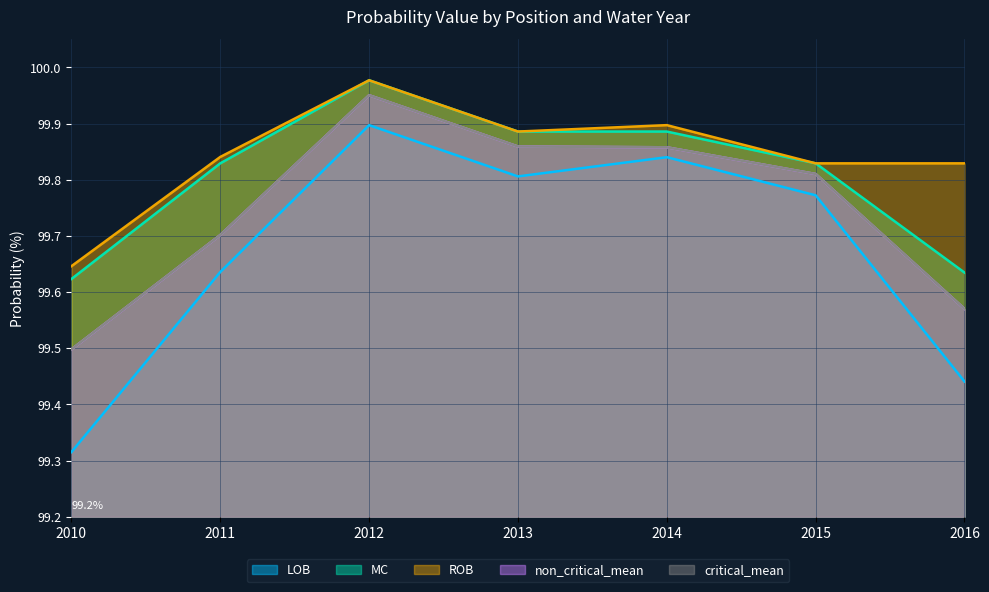

Rank the categories by non_critical_mean value from highest to lowest.

2012, 2013, 2014, 2015, 2011, 2016, 2010